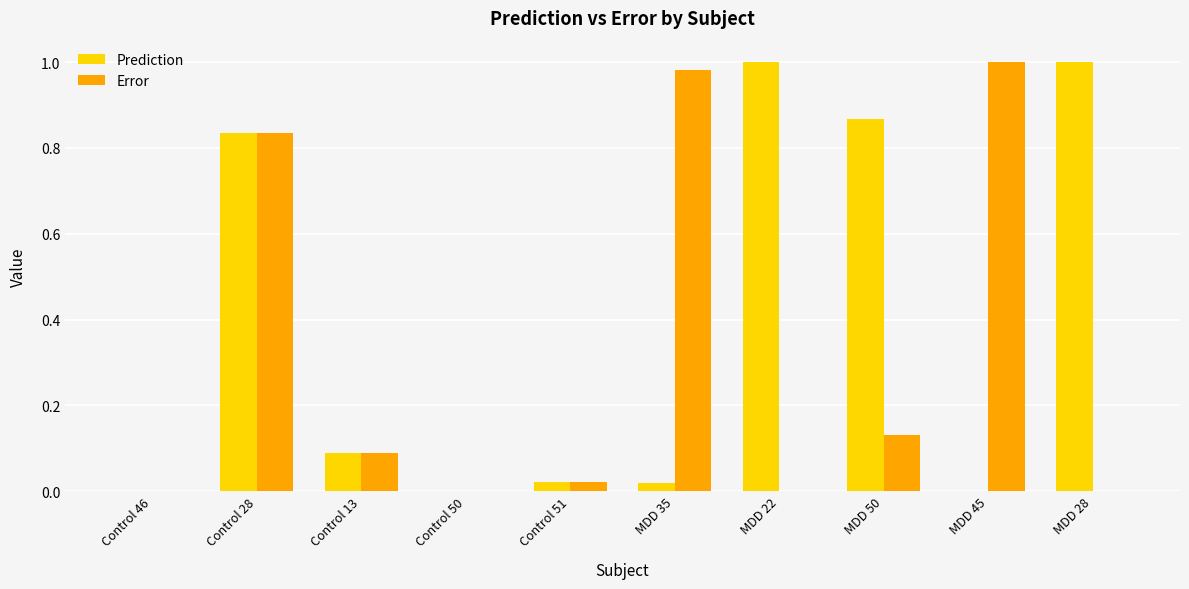

What is the average value of the Error series?

0.3